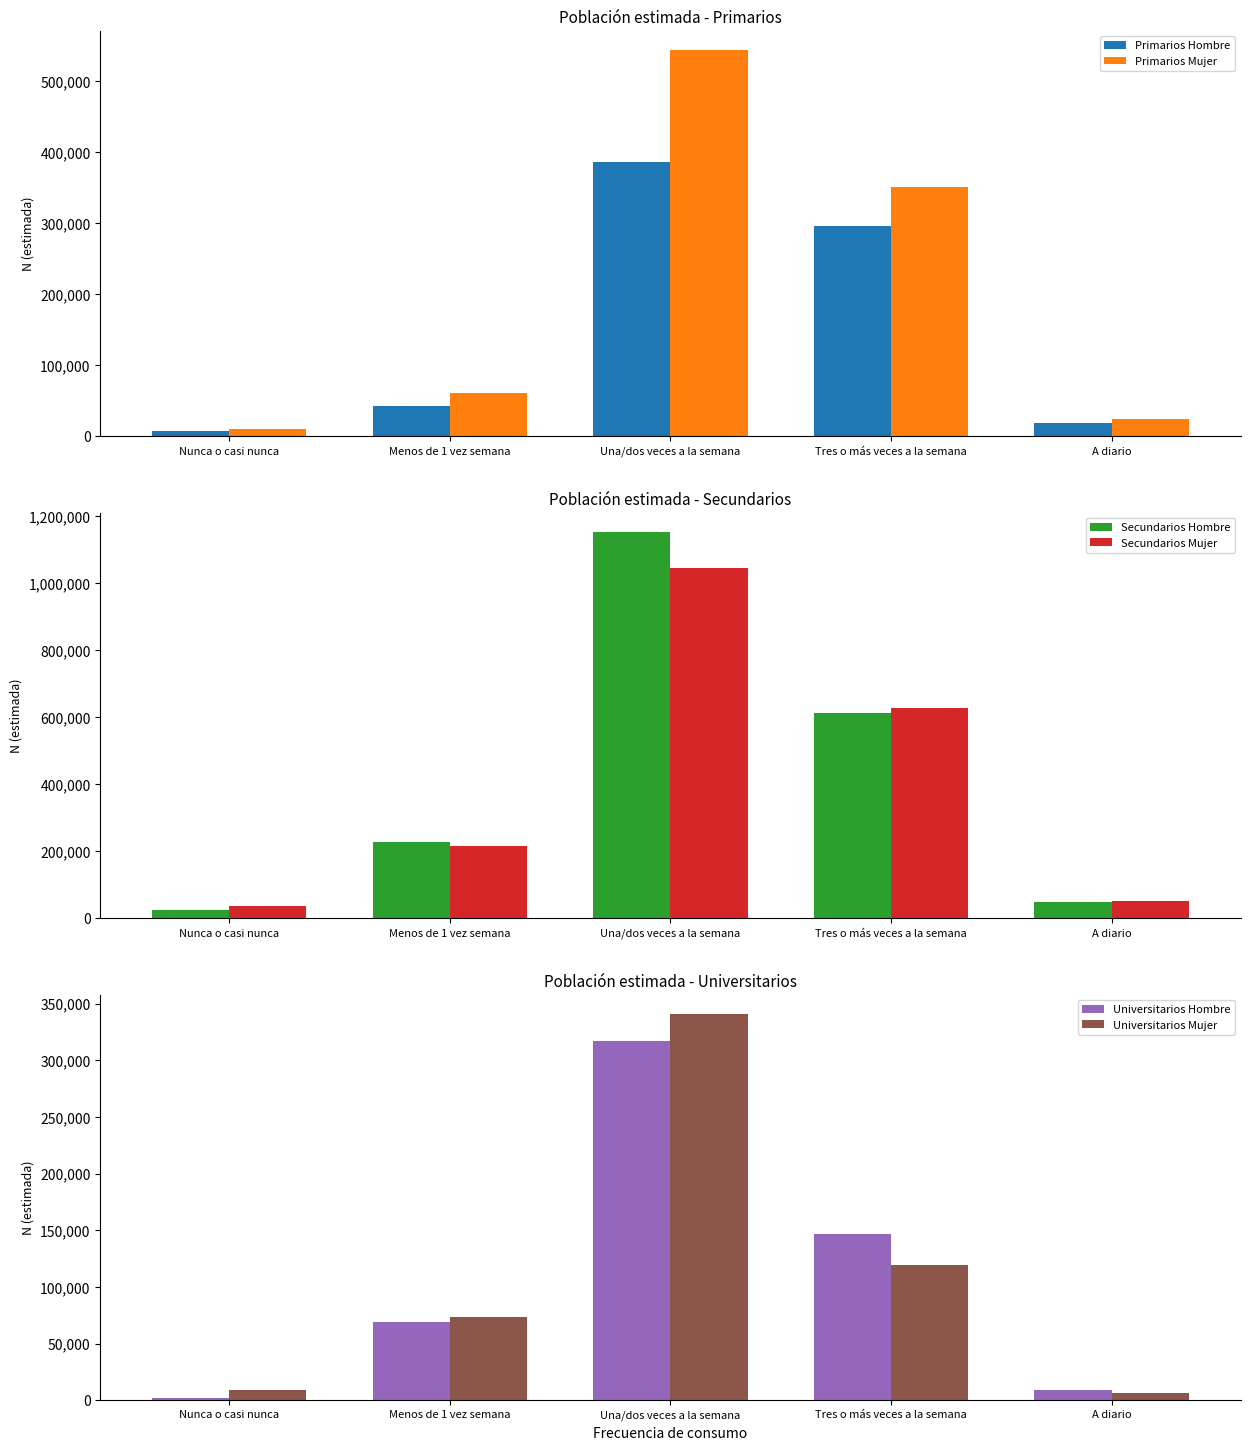

What is the label of the 1st bar from the left?

Nunca o casi nunca